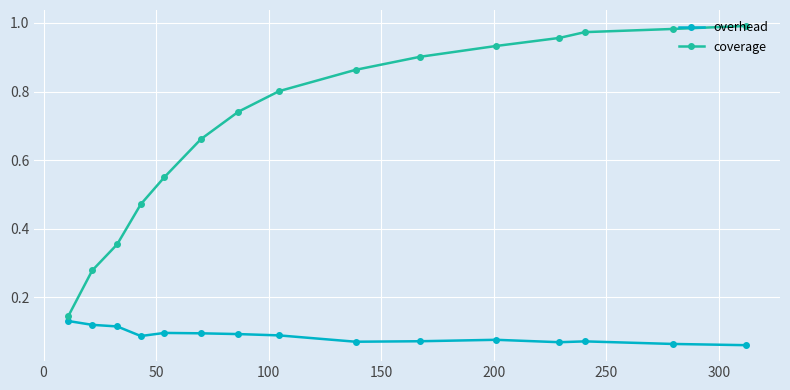

Which series has the largest total across all categories?

coverage